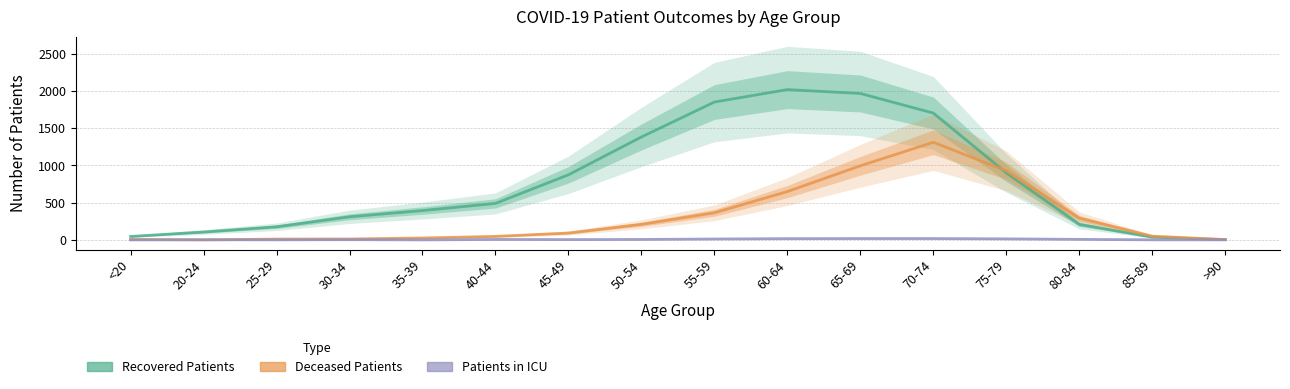

Reading left to right, extract all data points from this chart.

Recovered Patients: <20=46	20-24=106	25-29=176	30-34=310	35-39=394	40-44=490	45-49=874	50-54=1382	55-59=1851	60-64=2018	65-69=1966	70-74=1703	75-79=899	80-84=208	85-89=37	>90=4
Deceased Patients: <20=6	20-24=0	25-29=11	30-34=12	35-39=26	40-44=47	45-49=92	50-54=209	55-59=364	60-64=649	65-69=995	70-74=1311	75-79=927	80-84=292	85-89=50	>90=4
Patients in ICU: <20=0	20-24=2	25-29=1	30-34=3	35-39=0	40-44=6	45-49=4	50-54=6	55-59=12	60-64=17	65-69=18	70-74=18	75-79=14	80-84=7	85-89=1	>90=1